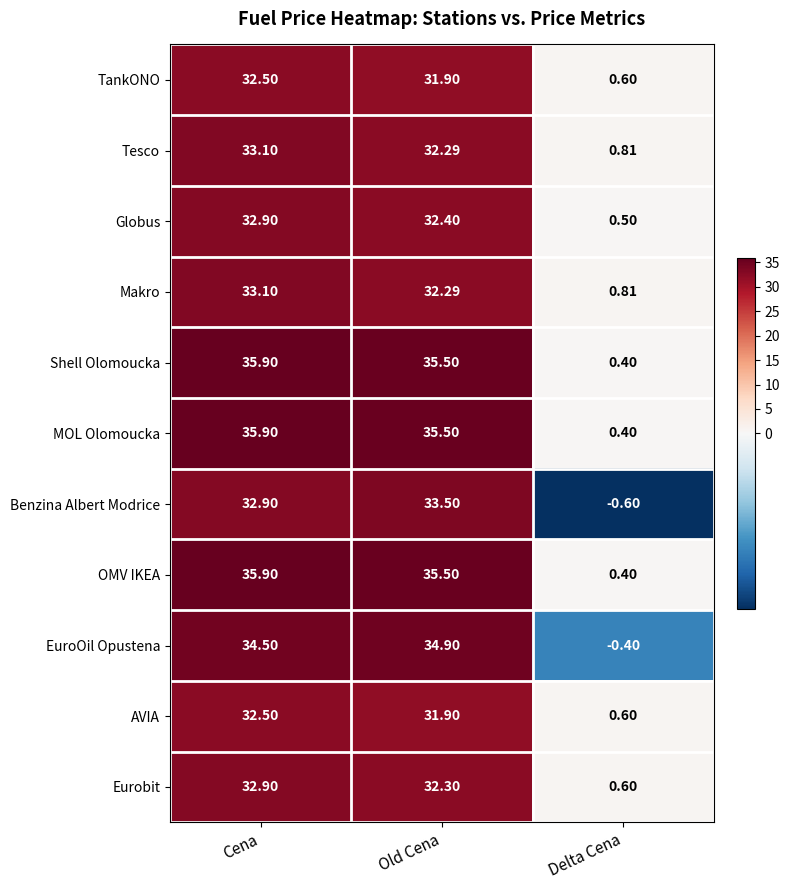

Where does the Tesco series first go above 32?

Cena